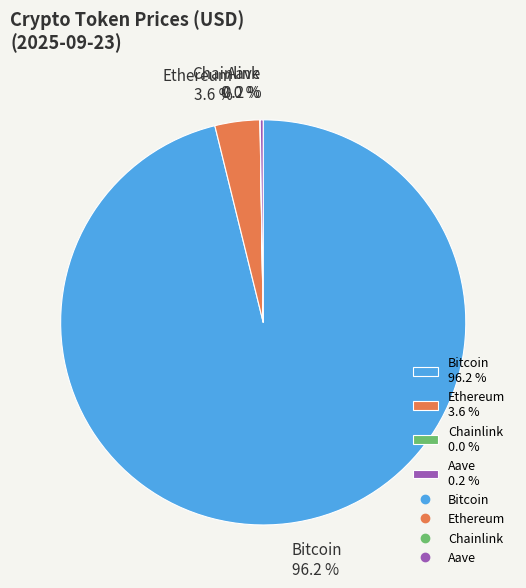

Is there any slice that represents more than half of the pie?

Yes